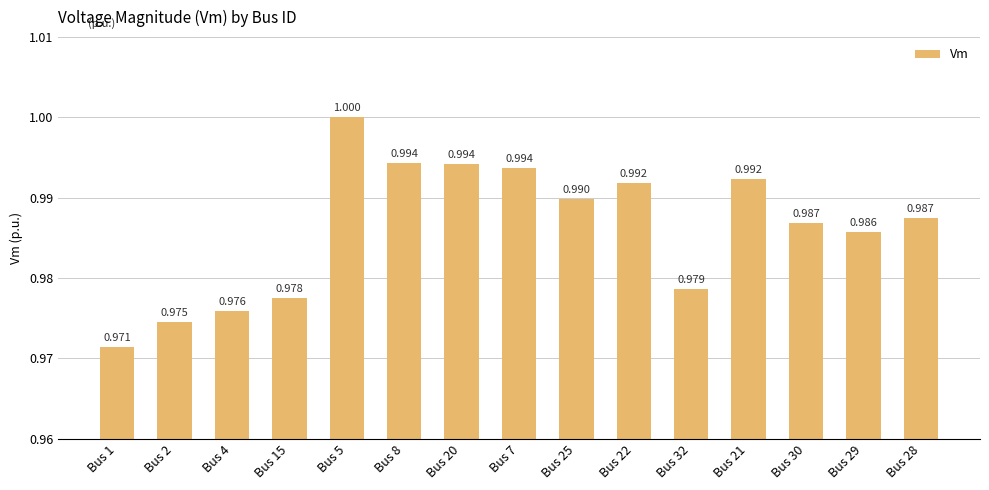

How many bars are there in total?

15